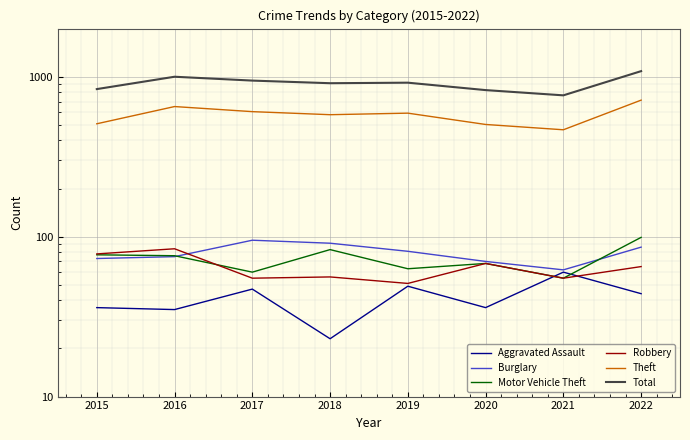

True or false: Theft has a value of 694 at 2015.

False